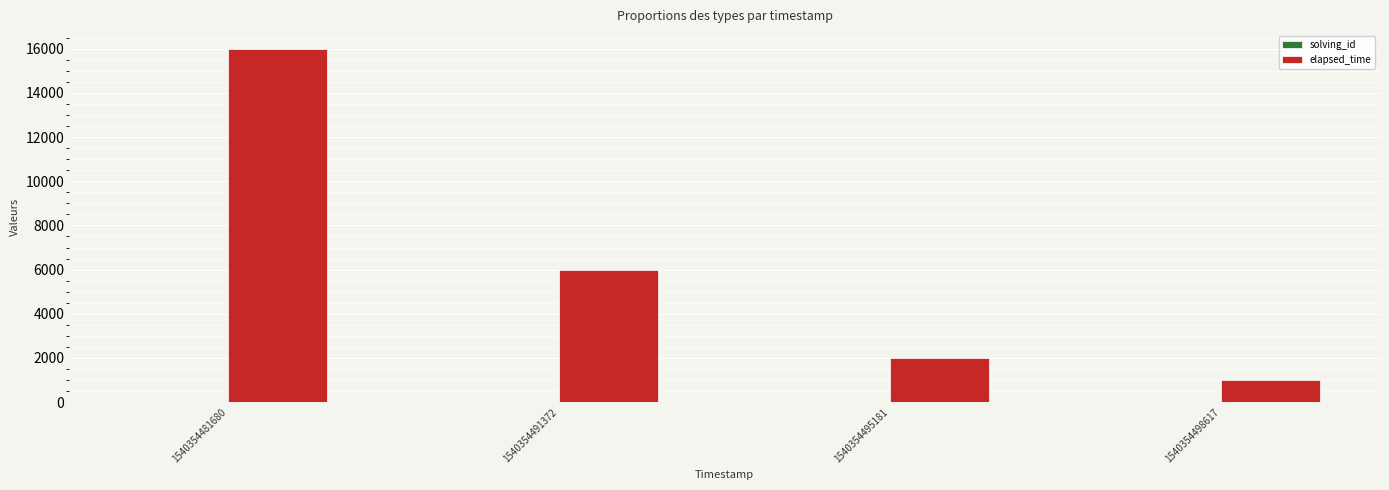

Between 1540354491372 and 1540354495181, which series saw the biggest shift?

elapsed_time